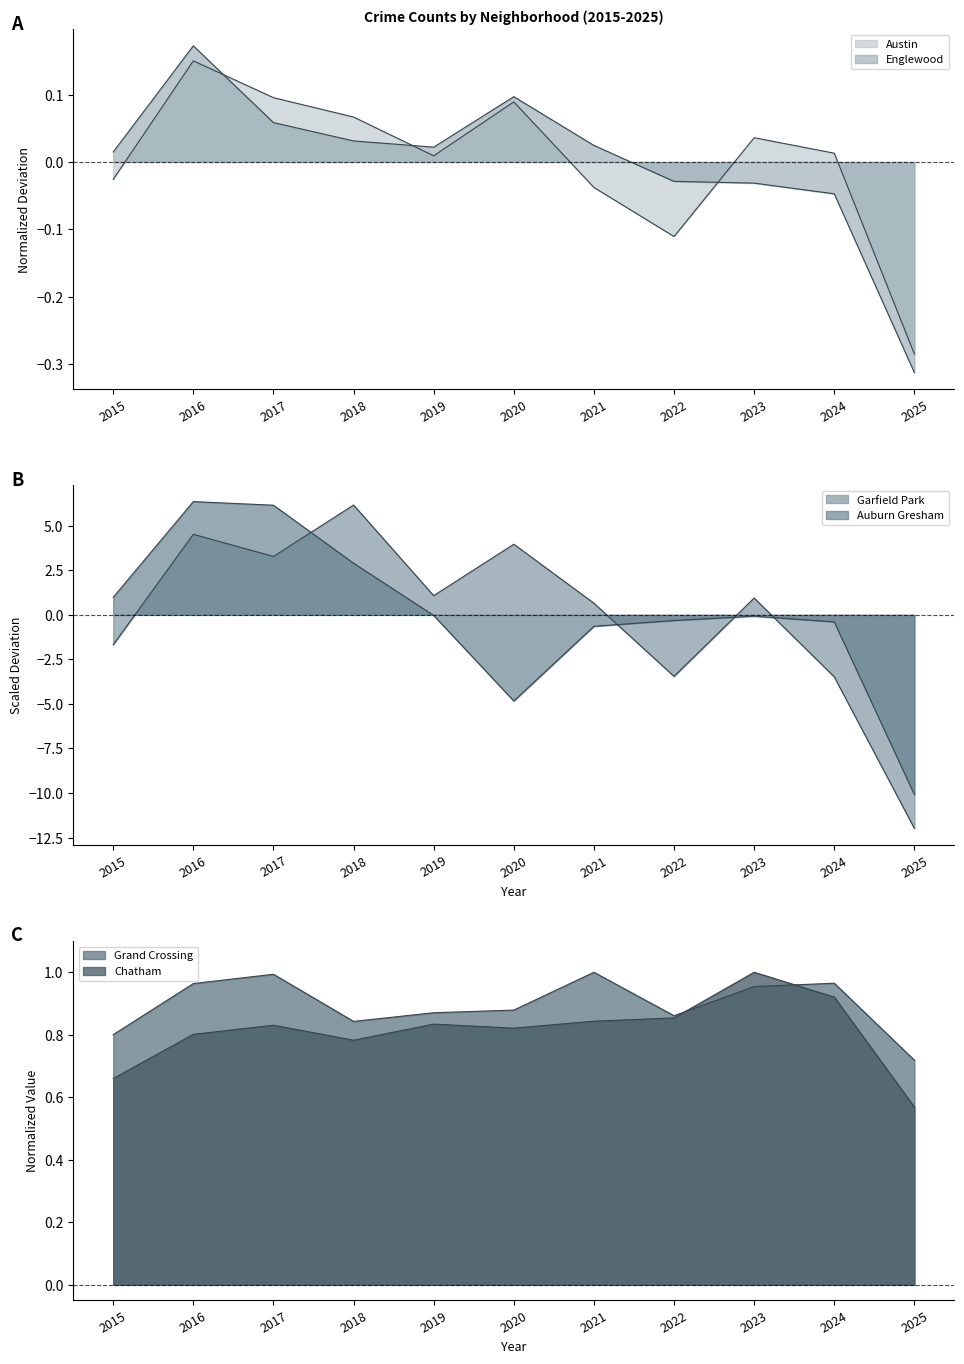

At how many categories does at least one series exceed -11?

11